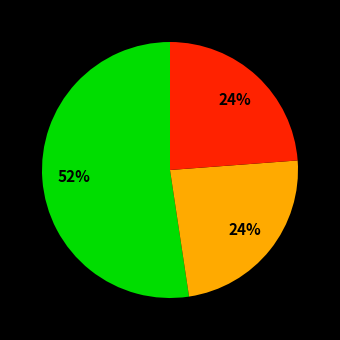

Is there any slice that represents more than half of the pie?

Yes